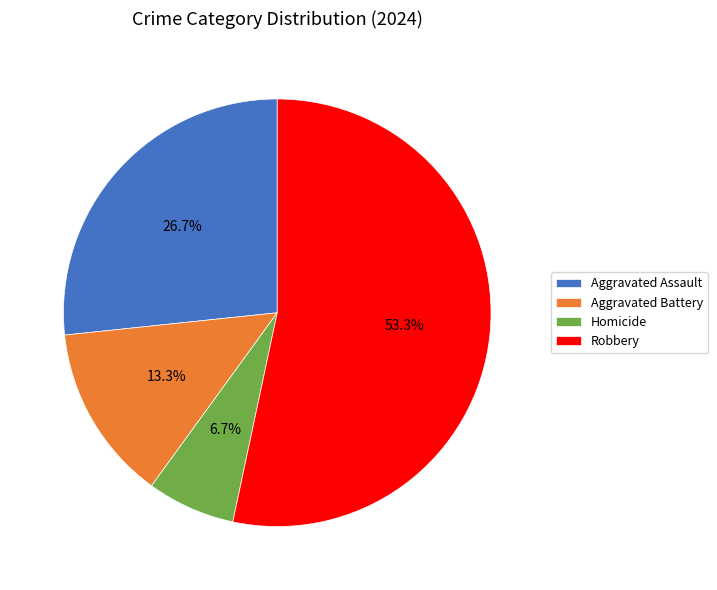

What is the ratio of the value at Homicide to the value at Aggravated Battery?

0.5